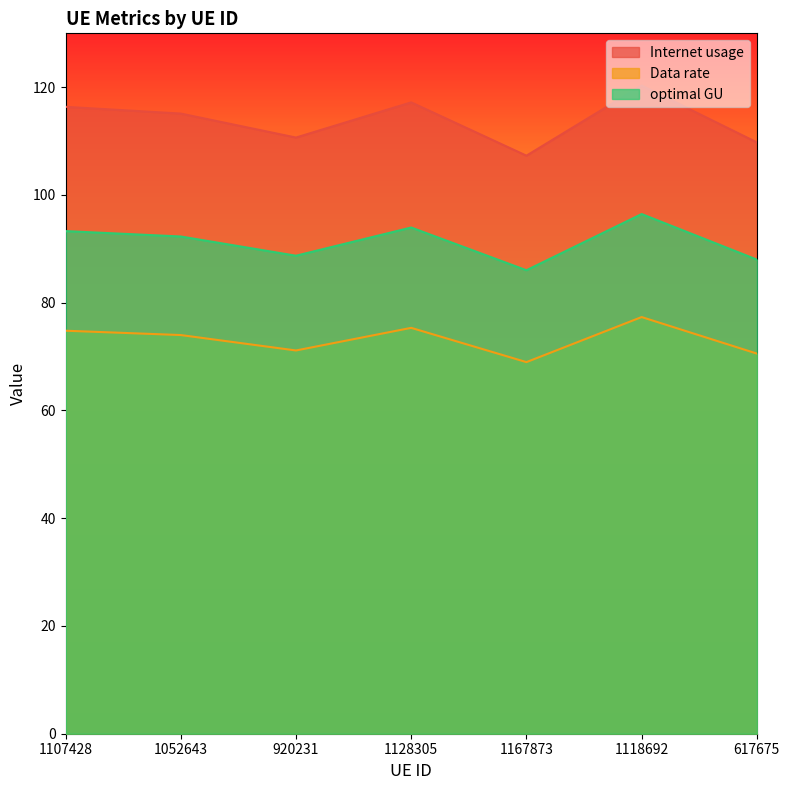

In Internet usage, how many points are higher than both neighbors (excluding endpoints)?

2